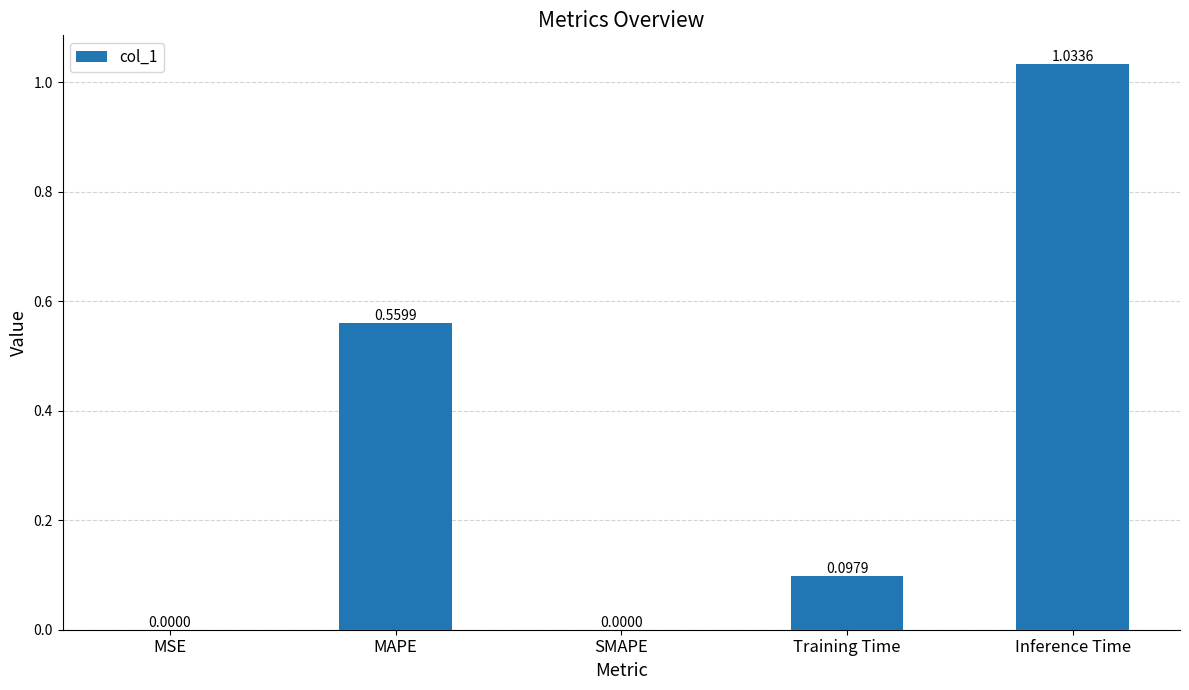

At which category does the chart reach its peak across all series?

Inference Time